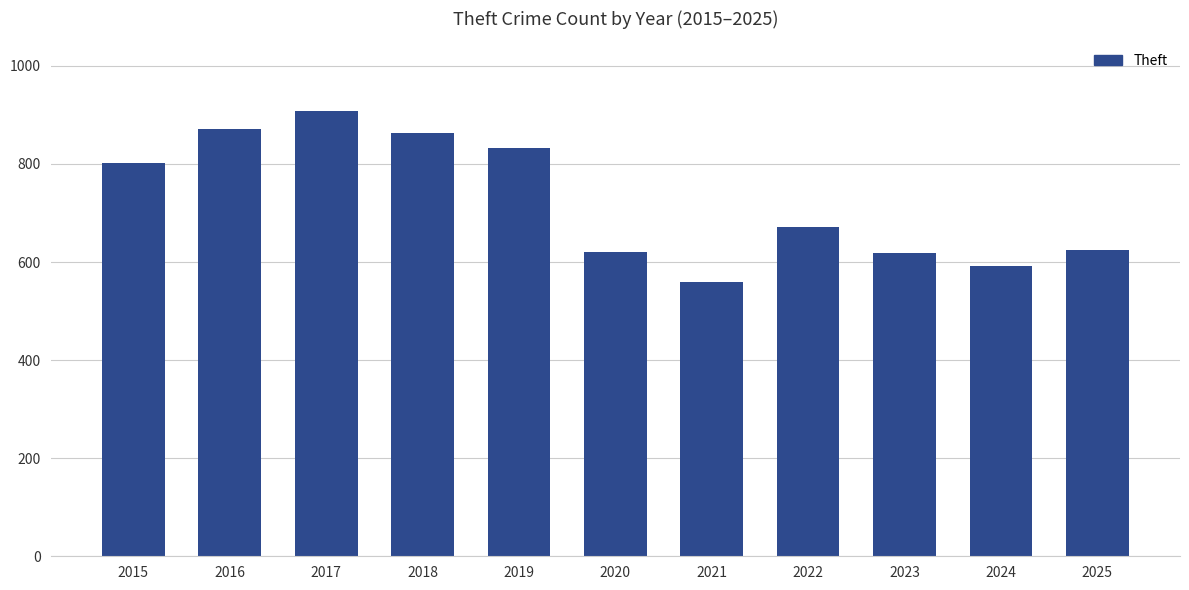

What is the maximum value shown in the chart?

908